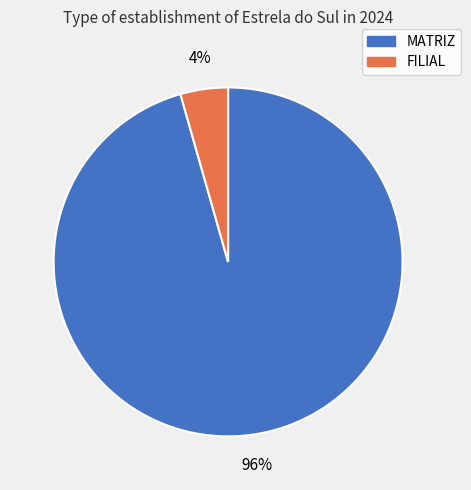

The MATRIZ slice represents 85% of the pie. True or false?

False